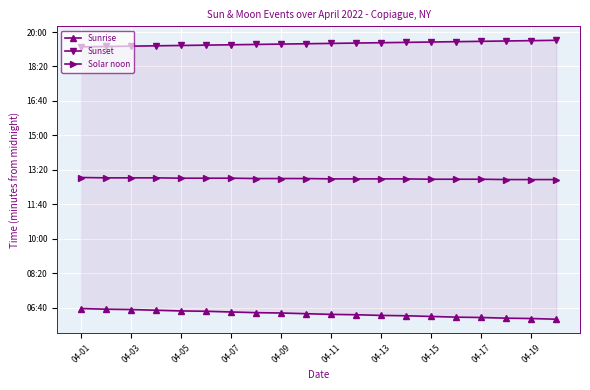

Is this an area chart (filled region under the line)?

No